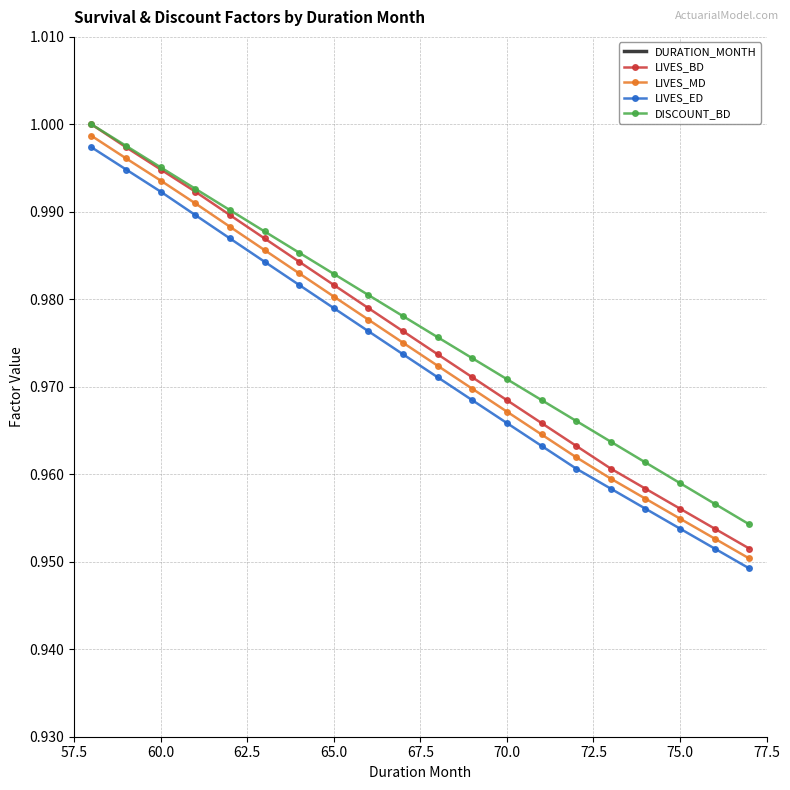

What is the value of the LIVES_MD point at the 17th from the left?

1.0